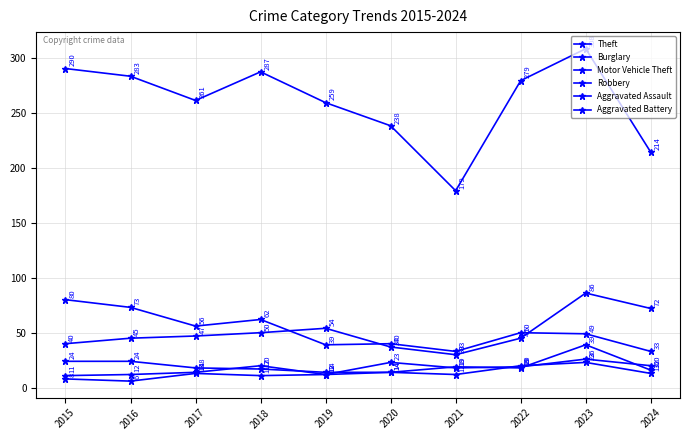

Where is the first local minimum for Burglary?

2017